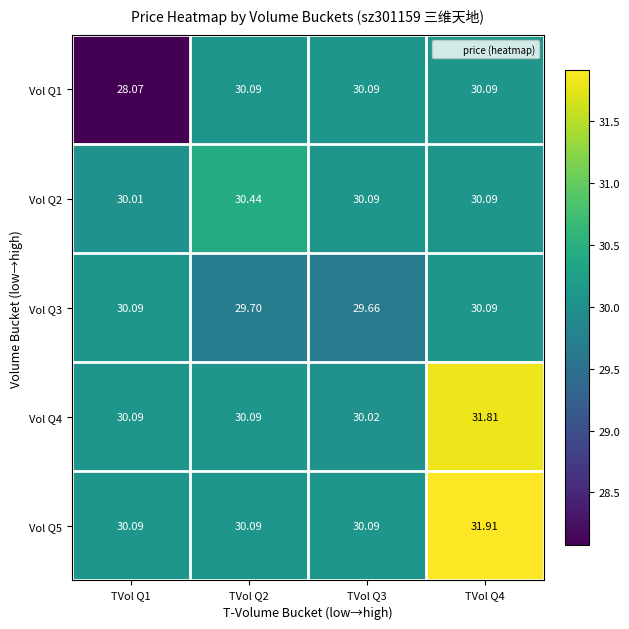

What is the greatest value displayed?

31.9